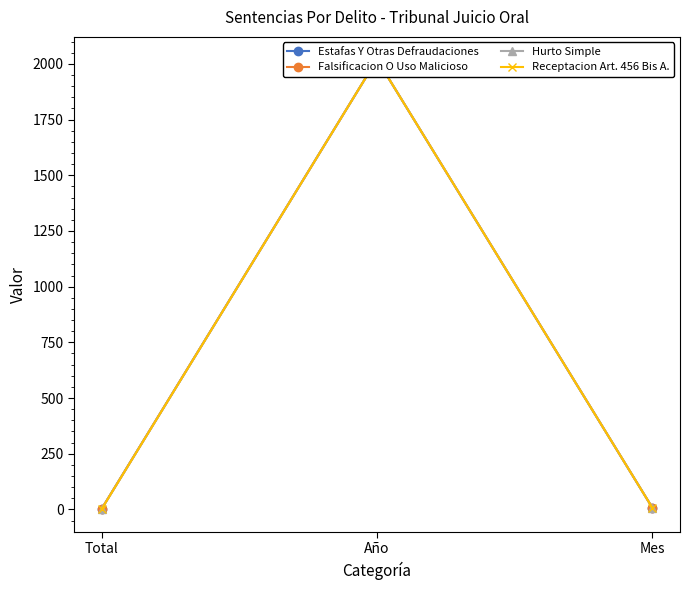

What position from the left is Mes?

3